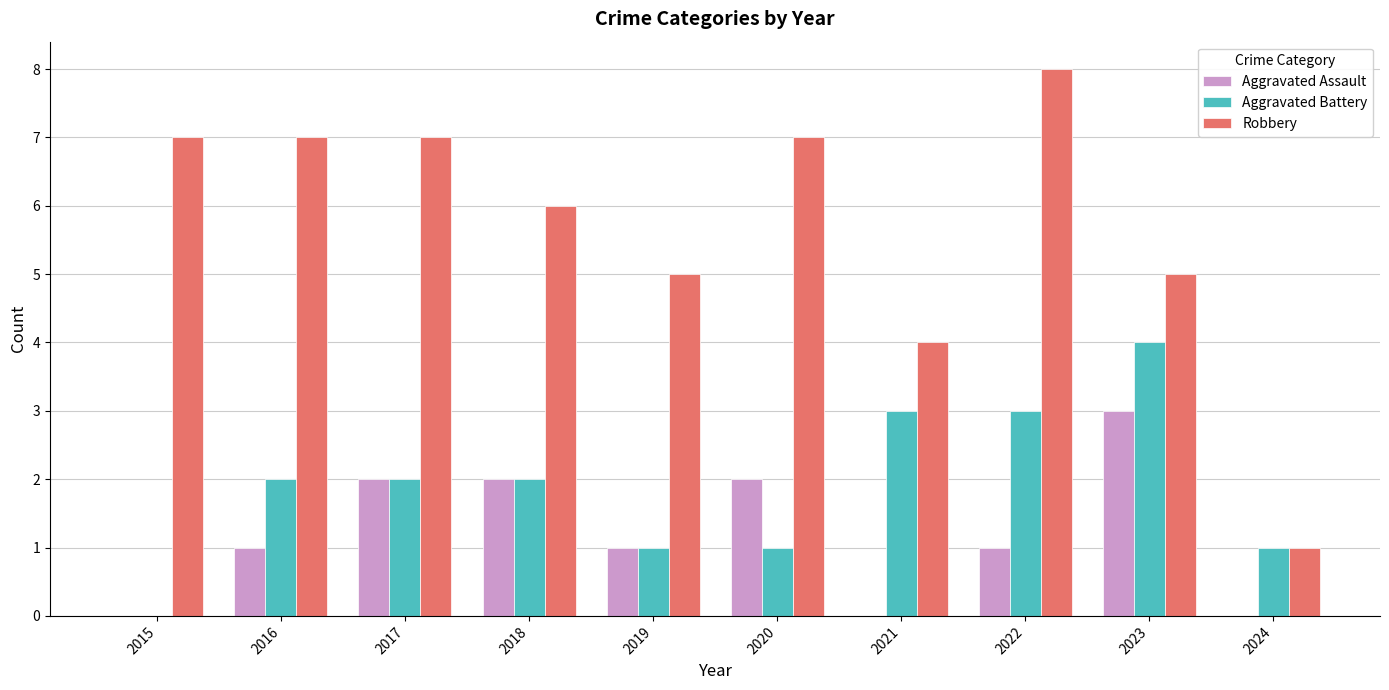

Which category has the highest value in the Robbery series?

2022